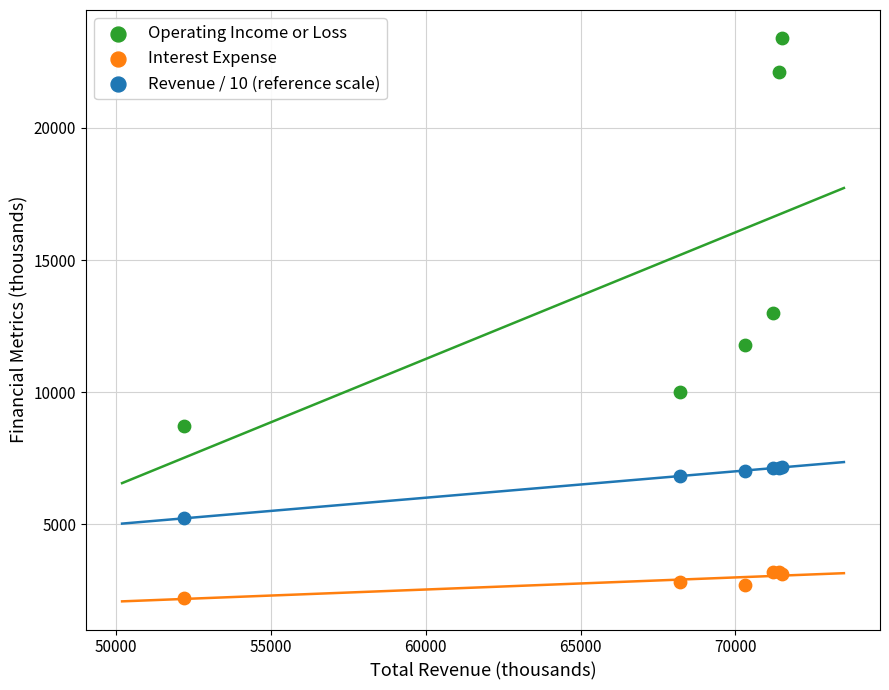

Which series has the widest spread of Y values?

Operating Income or Loss